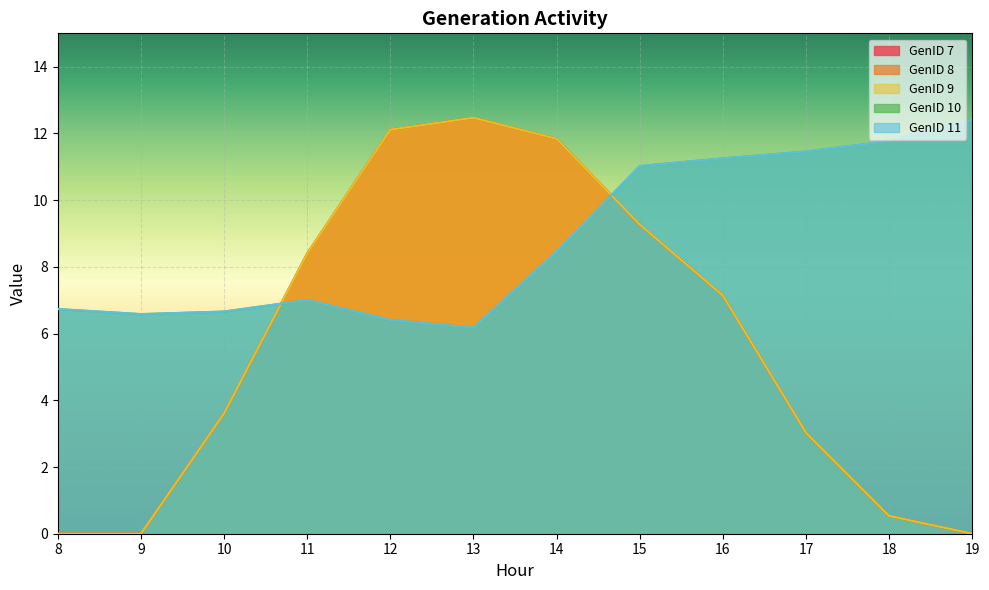

Which has a higher value, 11 or 8?

11